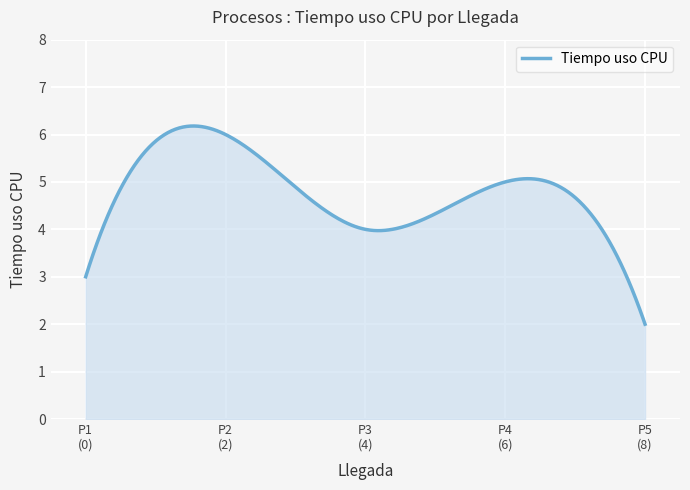

What is the minimum value shown in the chart?

2.0